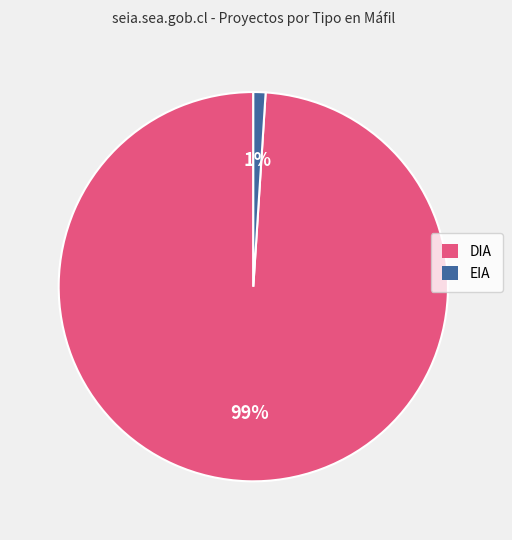

True or false: DIA accounts for 89% of the total.

False